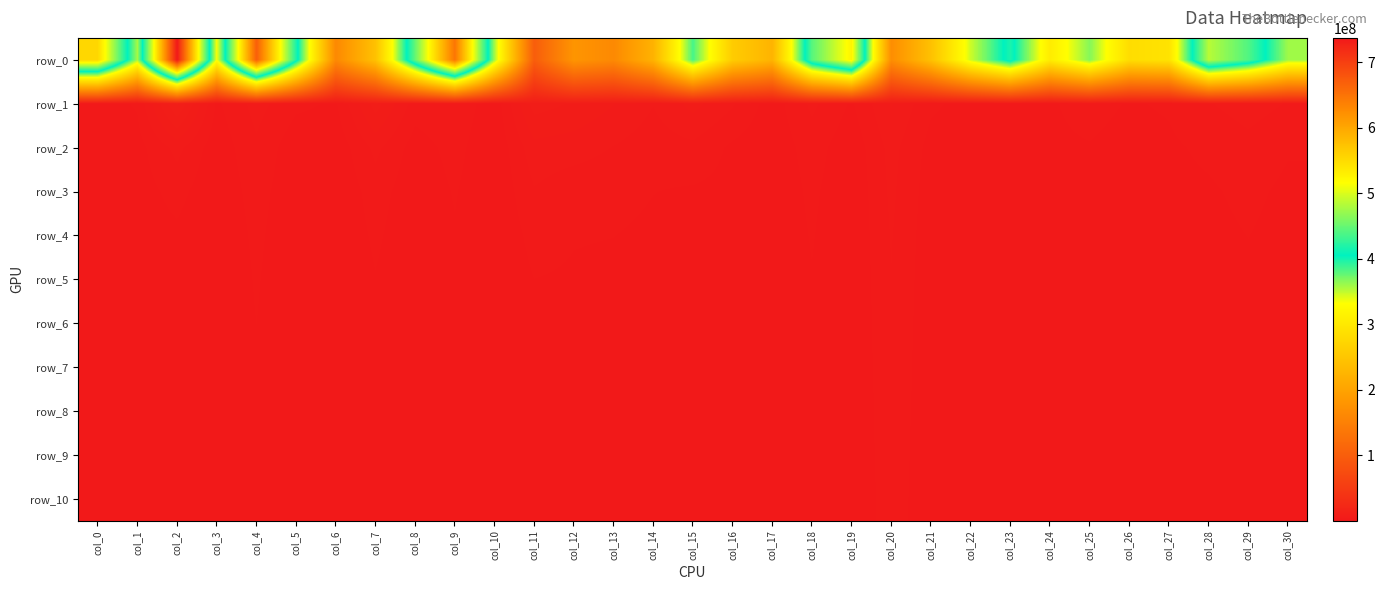

Between col_1 and col_2, which is larger?

col_2